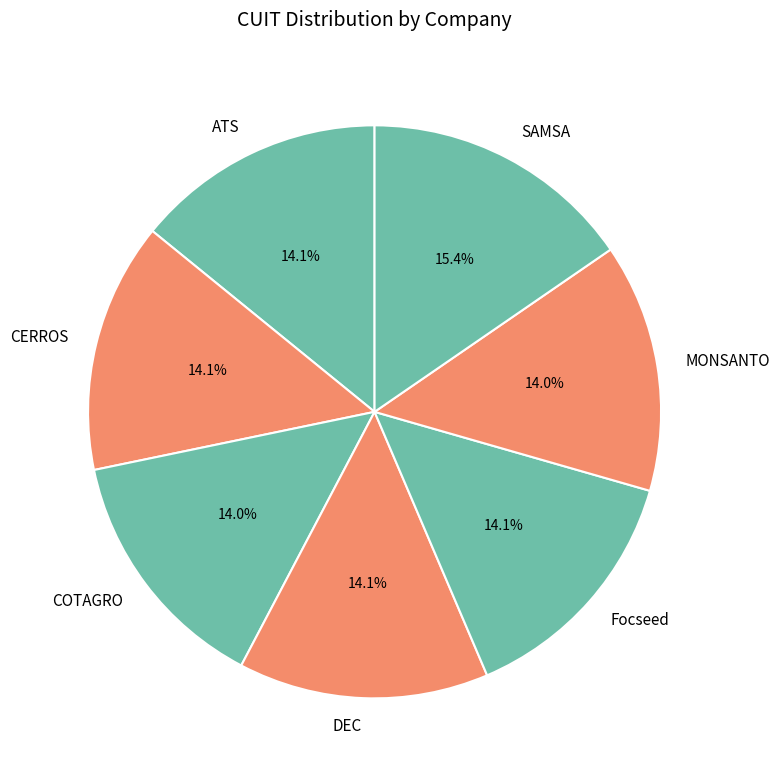

To the nearest percent, what is the combined percentage of ATS and Focseed?

28%